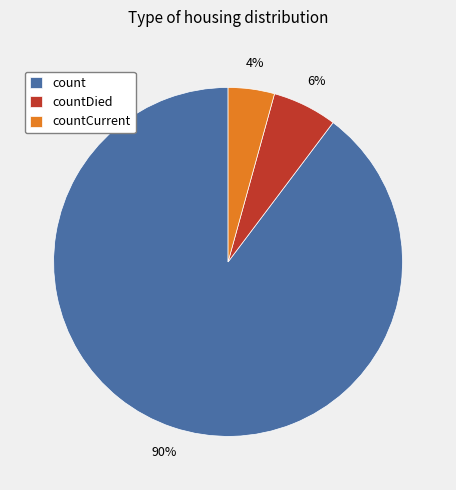

Which category has the smallest portion of the pie?

countCurrent